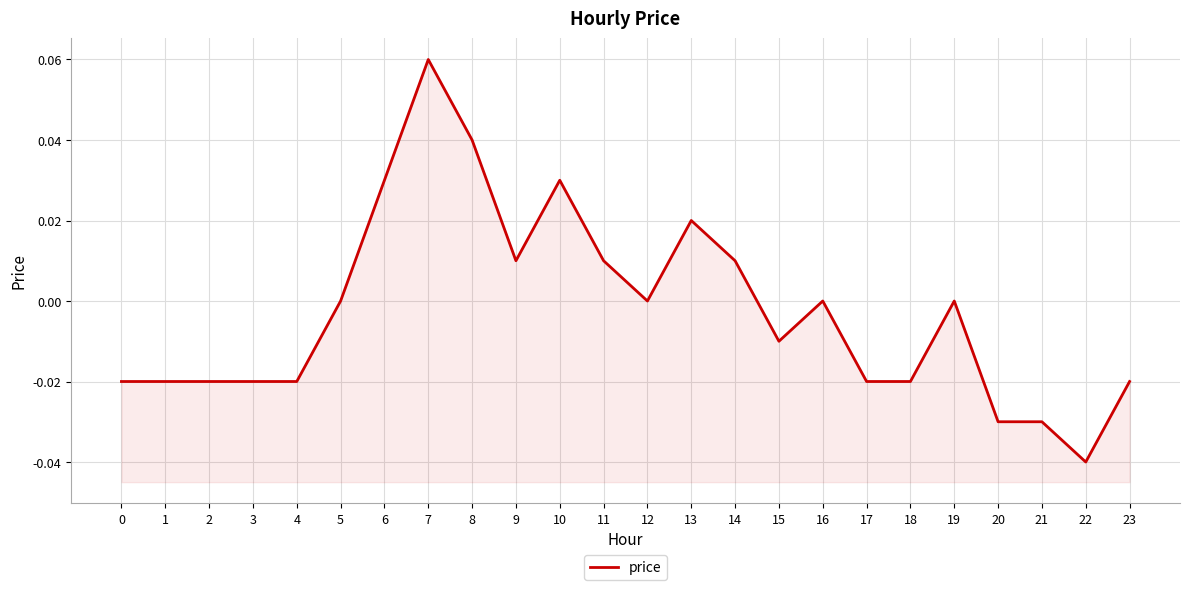

True or false: the data shows 0.1 at 7.

True